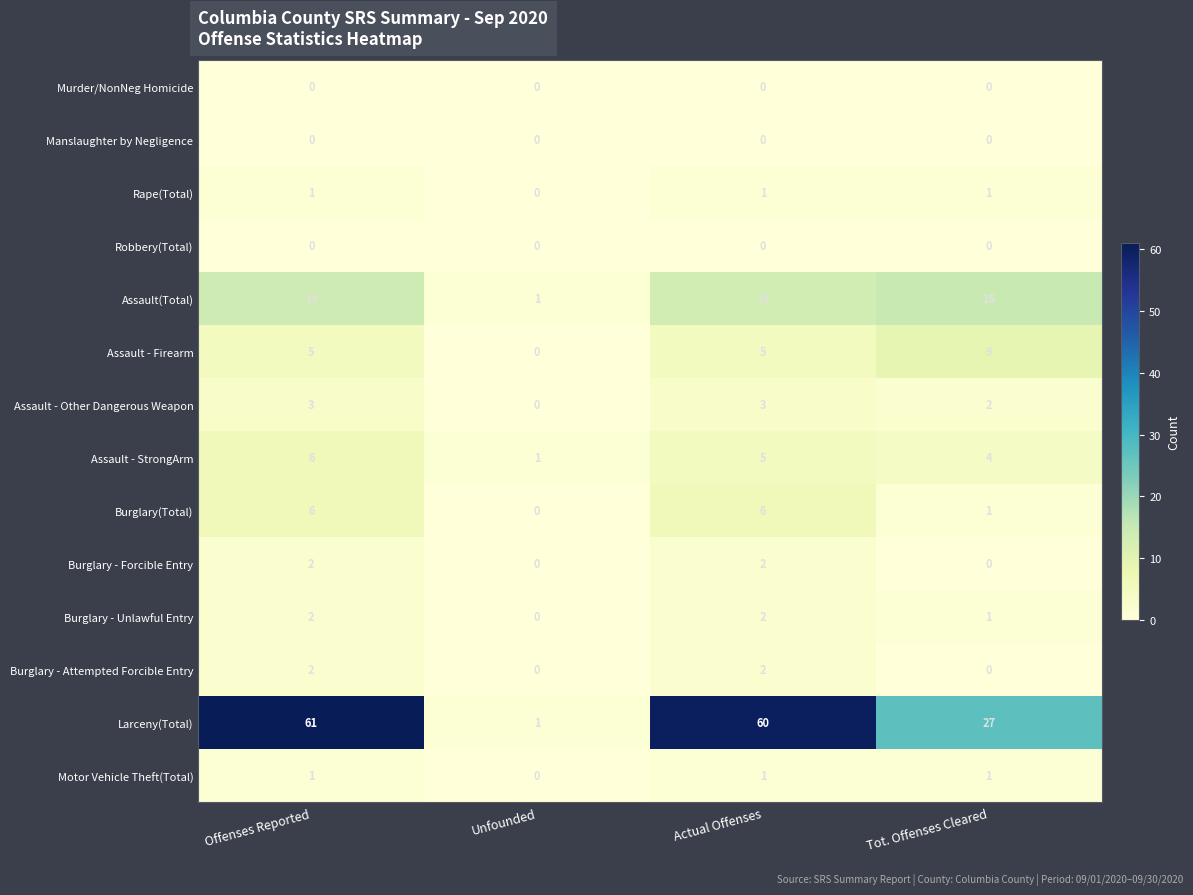

At which category is the sum across all series the highest?

Offenses Reported